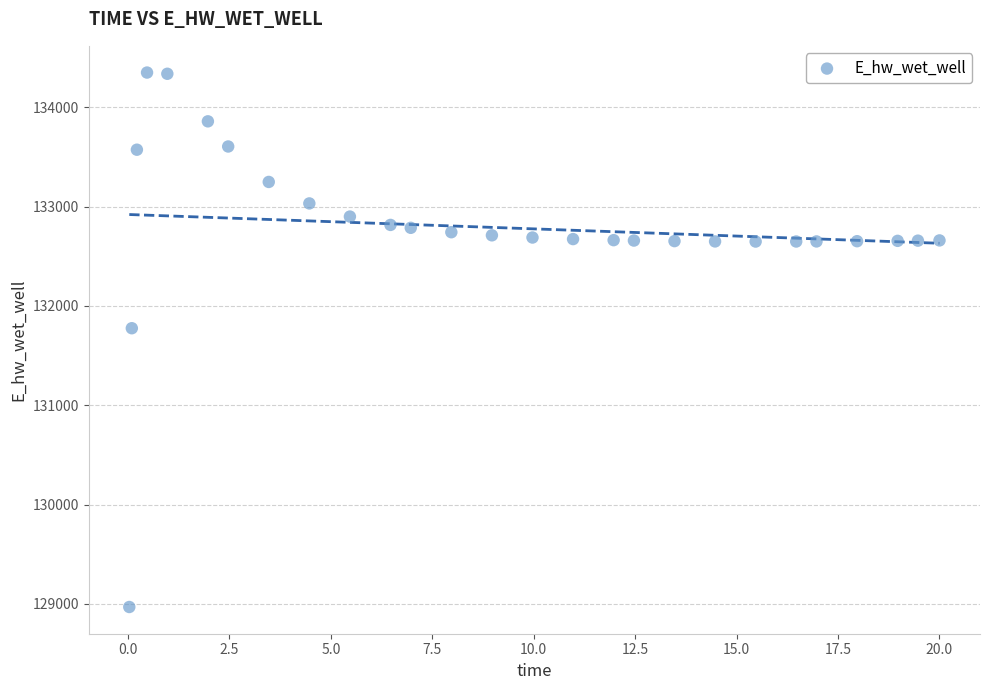

What is the range of Y values (max minus min)?

5384.3